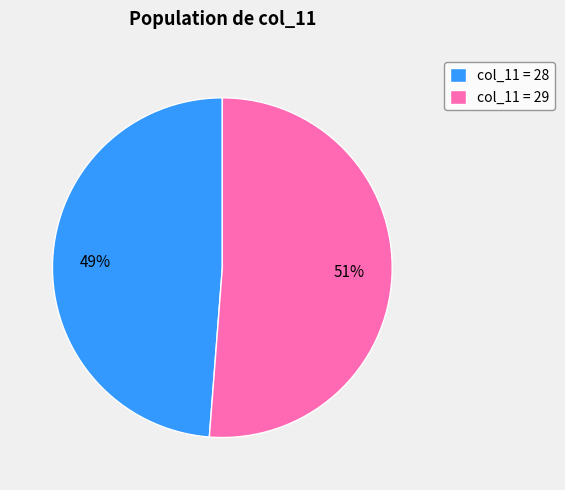

How many slices are in this pie chart?

2